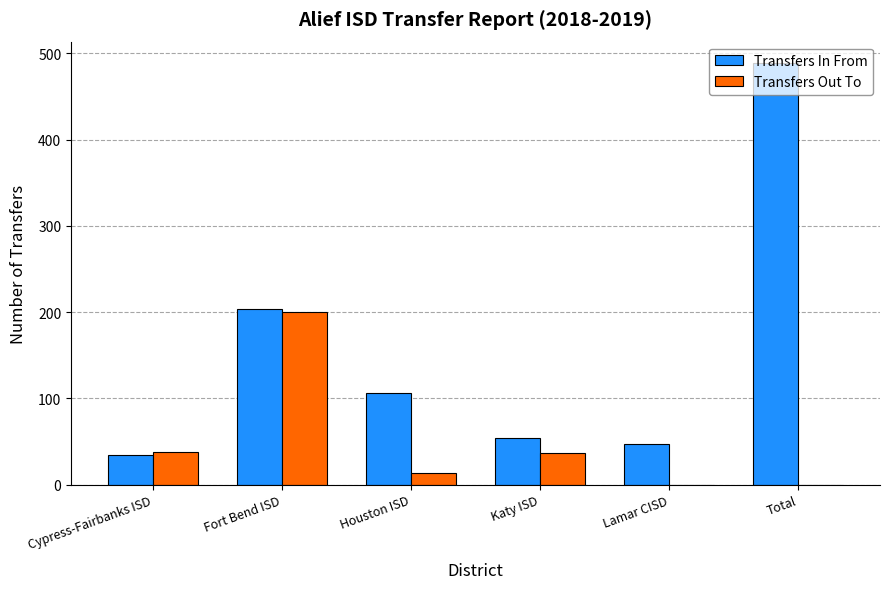

What is the approximate value of Transfers Out To at Houston ISD?

13